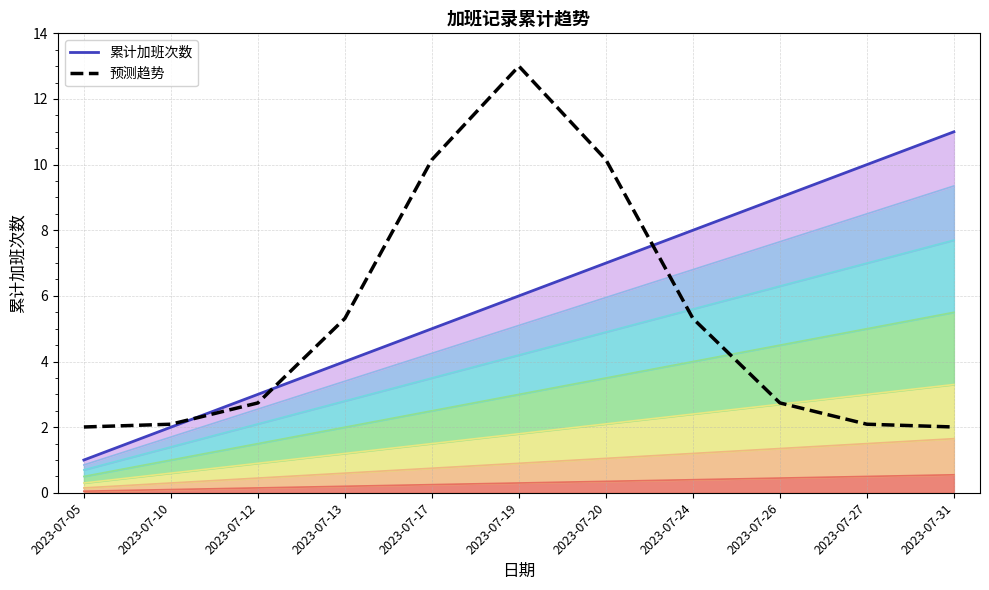

What is the sum of all 累计加班次数 values?

66.0